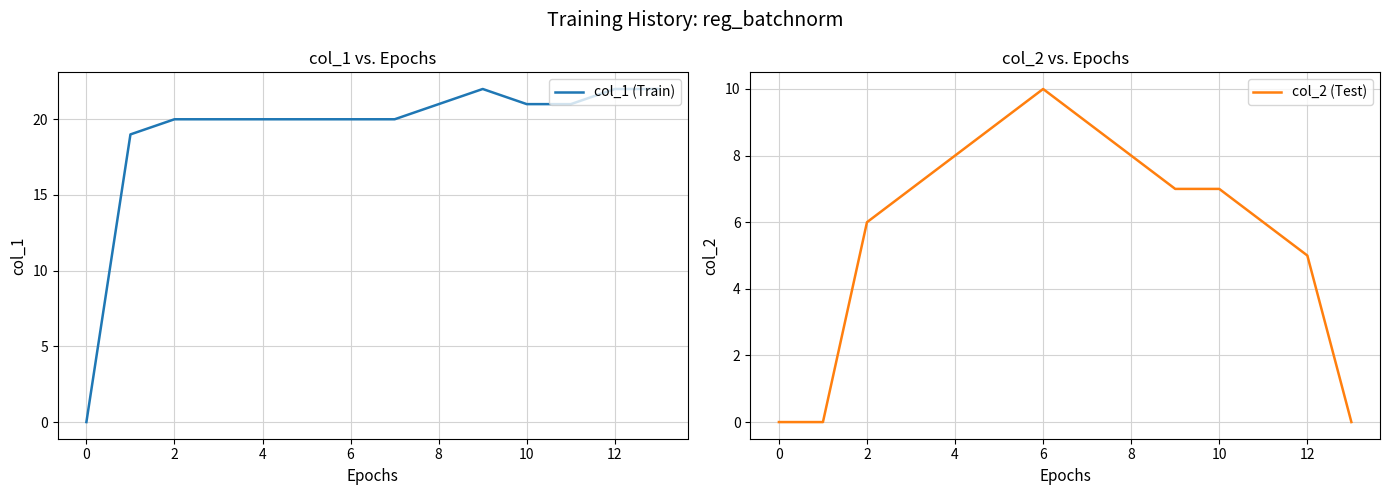

True or false: col_2 (Test) has a value of 6 at 13.

False